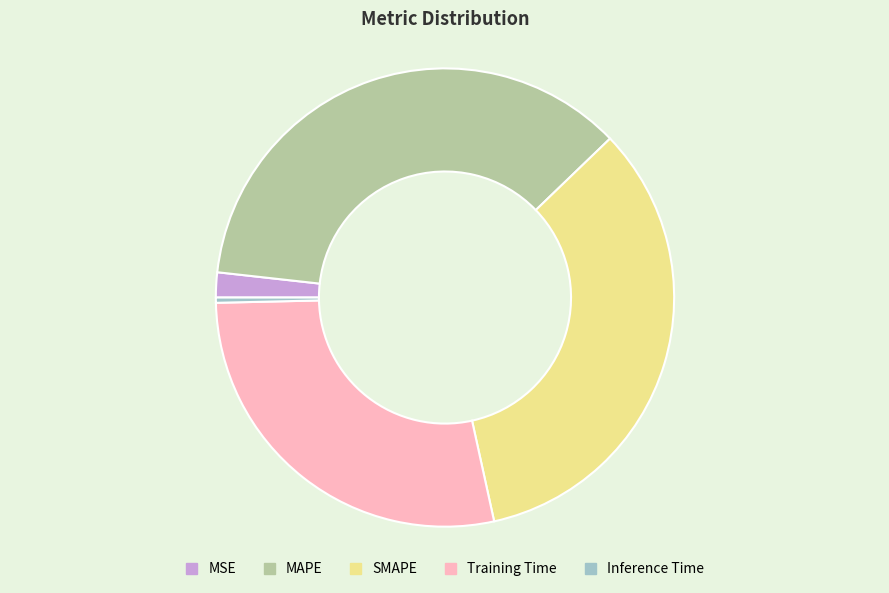

What is the largest slice in the pie chart?

MAPE